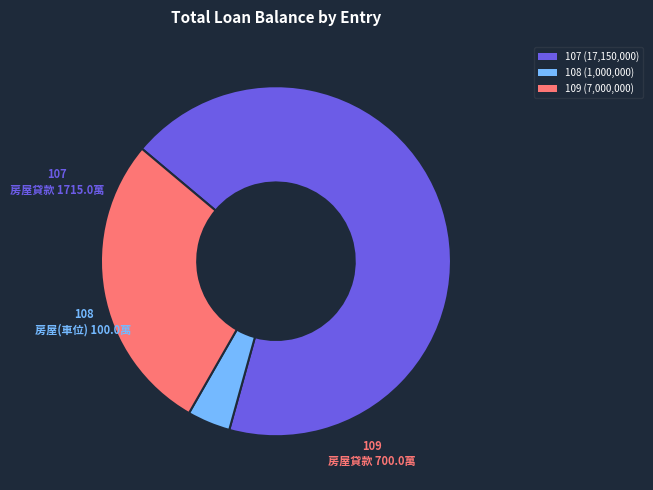

How many slices are in this pie chart?

3